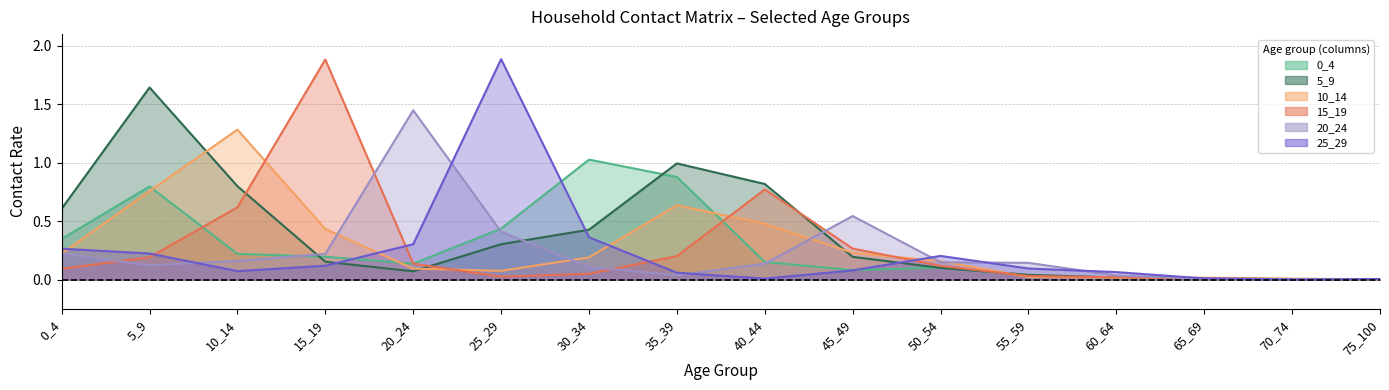

Reading left to right, list all the values displayed in this chart.

0_4: 0.3	0.8	0.2	0.2	0.1	0.4	1.0	0.9	0.2	0.1	0.1	0.0	0.0	0.0	0.0	0.0
5_9: 0.6	1.6	0.8	0.2	0.1	0.3	0.4	1.0	0.8	0.2	0.1	0.0	0.0	0.0	0.0	0.0
10_14: 0.2	0.8	1.3	0.4	0.1	0.1	0.2	0.6	0.5	0.2	0.2	0.0	0.0	0.0	0.0	0.0
15_19: 0.1	0.2	0.6	1.9	0.1	0.0	0.1	0.2	0.8	0.3	0.1	0.0	0.0	0.0	0.0	0.0
20_24: 0.2	0.1	0.2	0.2	1.4	0.4	0.1	0.0	0.1	0.5	0.1	0.1	0.0	0.0	0.0	0.0
25_29: 0.3	0.2	0.1	0.1	0.3	1.9	0.4	0.1	0.0	0.1	0.2	0.1	0.1	0.0	0.0	0.0